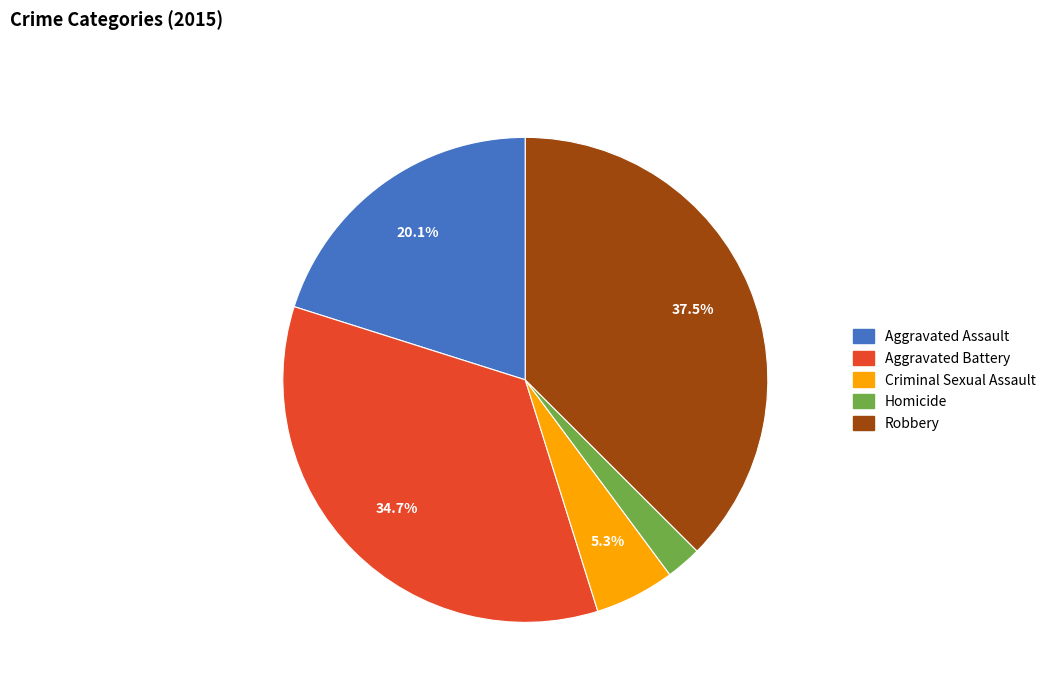

Is Aggravated Assault the majority of the pie?

No